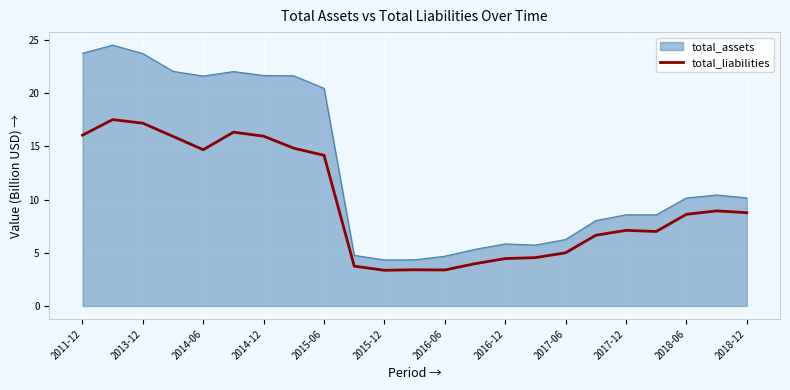

What is the greatest value displayed?

24.5